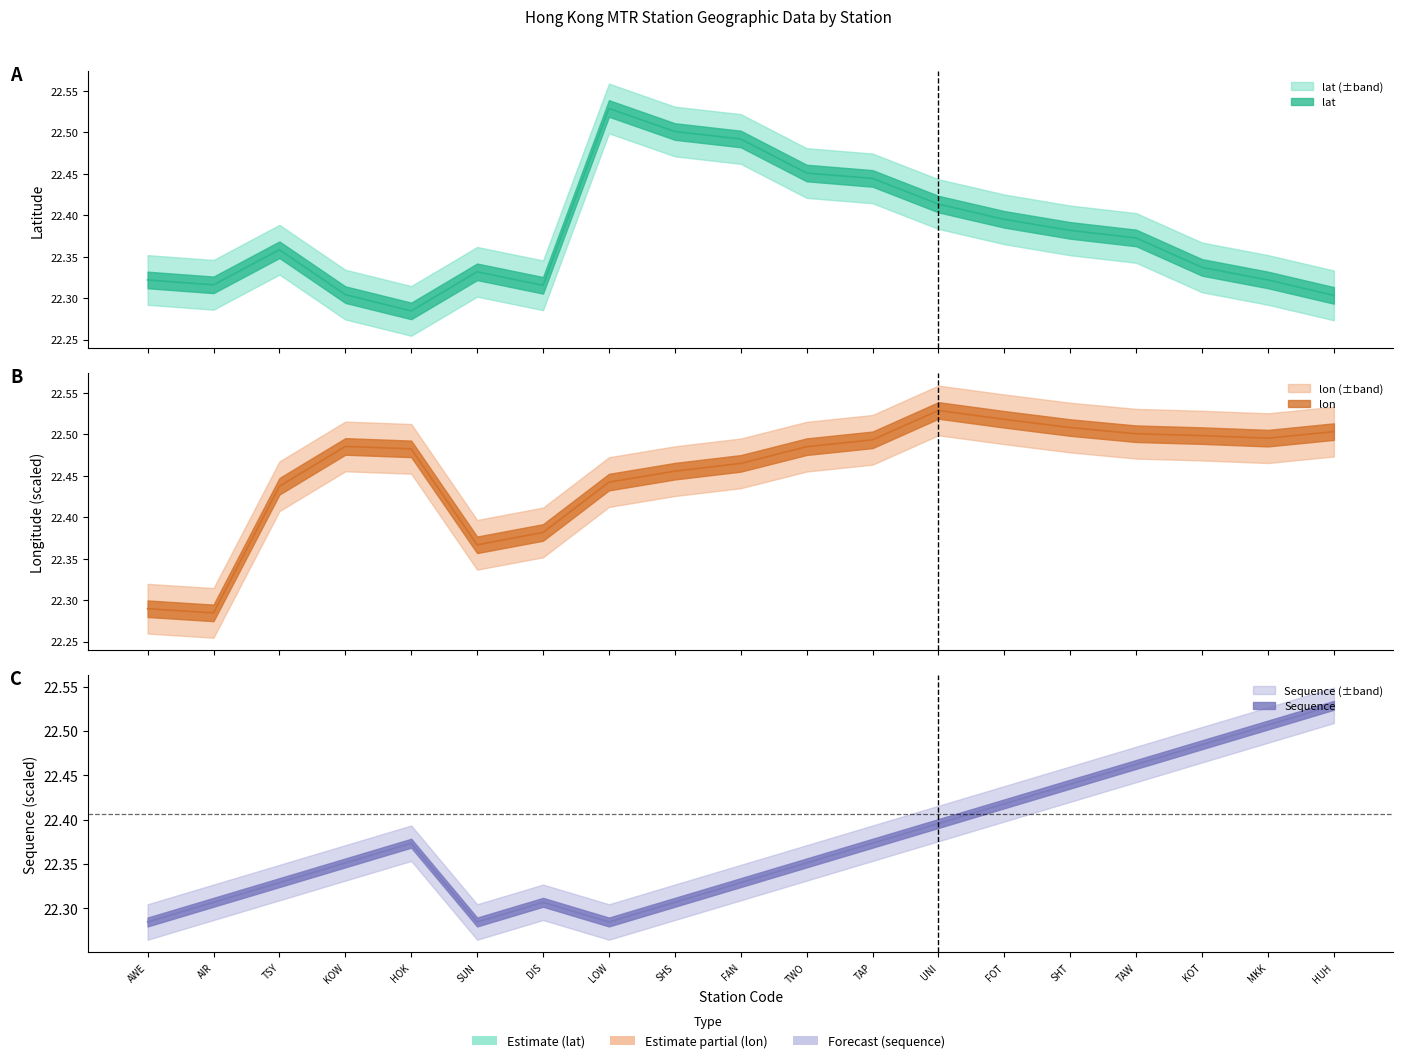

Where is original_Sequence nearest to the value 22?

AWE